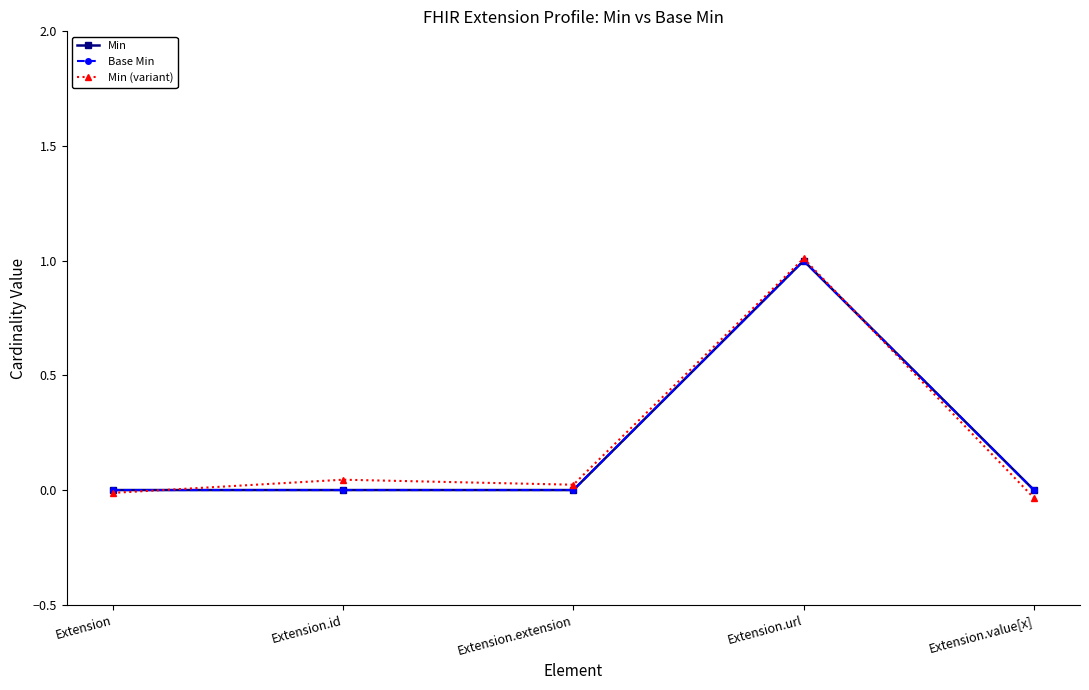

Between Extension.extension and Extension.url, which series saw the biggest shift?

Min